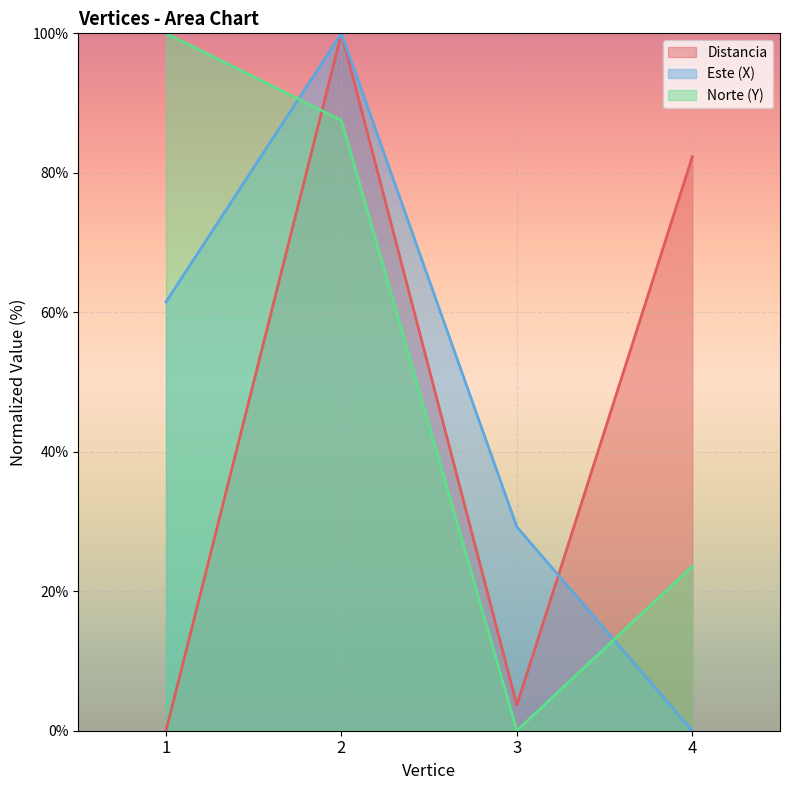

How many lines are shown in the chart?

3